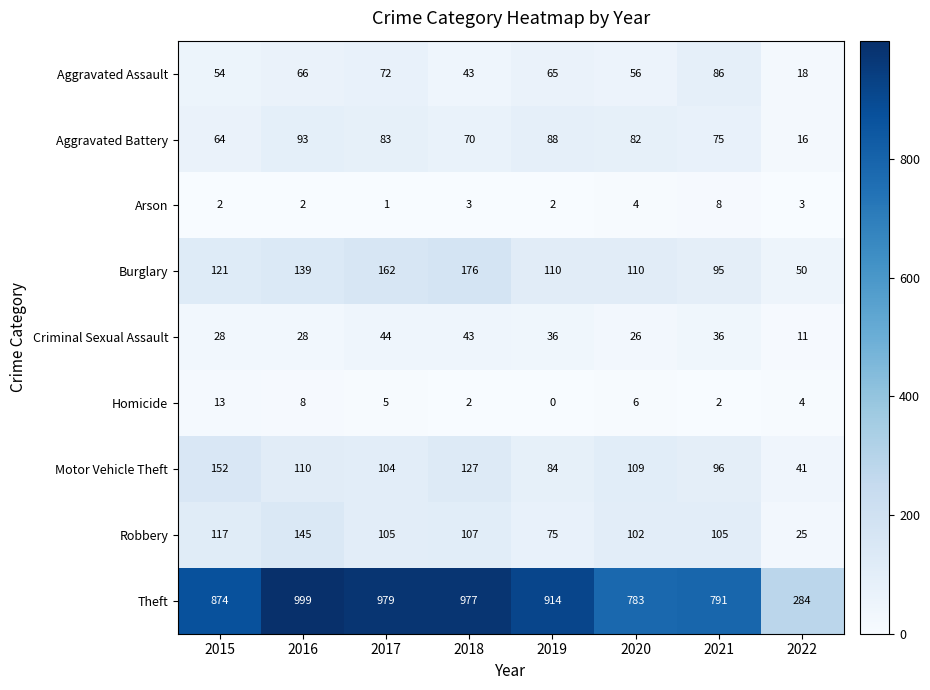

What is the average value of the Criminal Sexual Assault series?

32